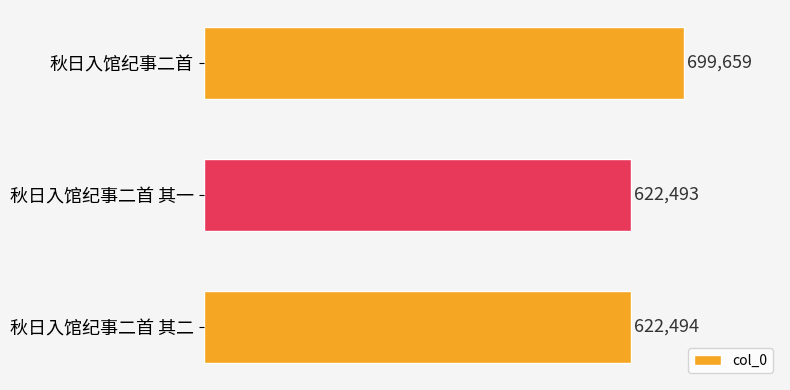

At which category does the chart reach its minimum across all series?

秋日入馆纪事二首 其一